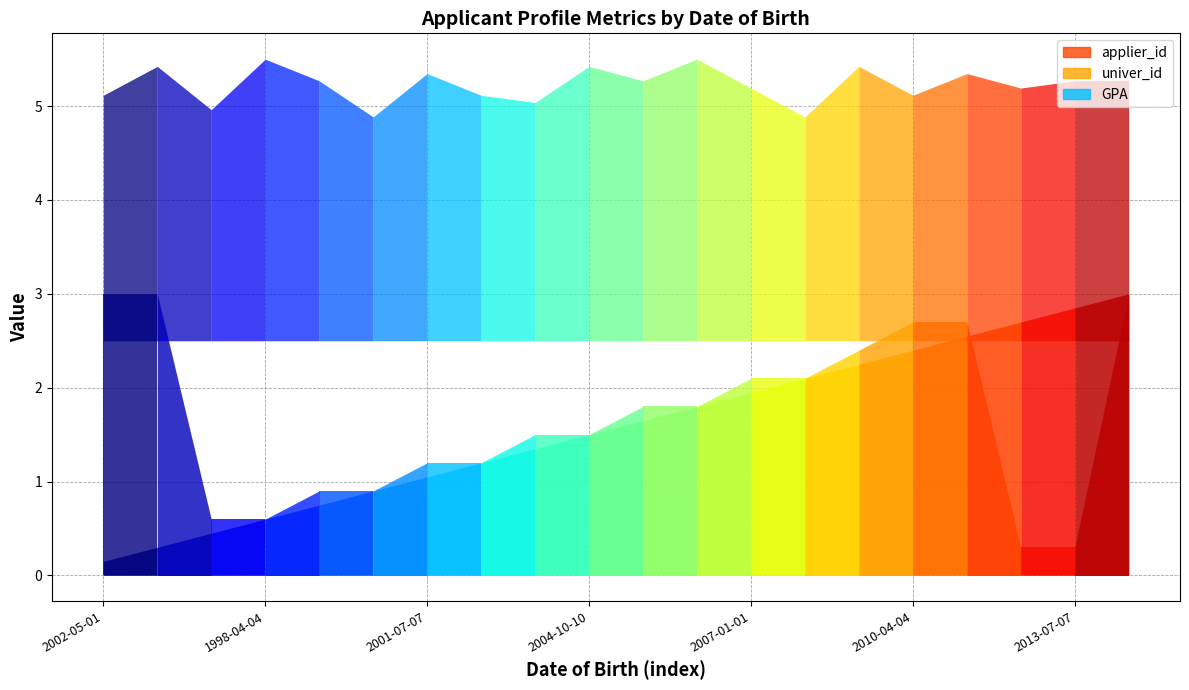

Which series has the largest range (max minus min)?

applier_id